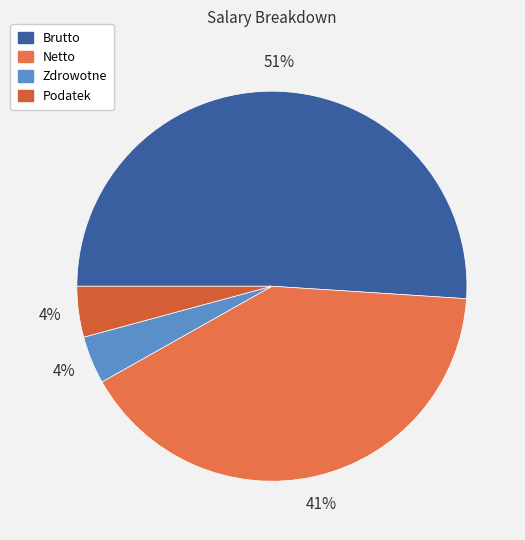

Does Brutto account for over 50% of the chart?

Yes